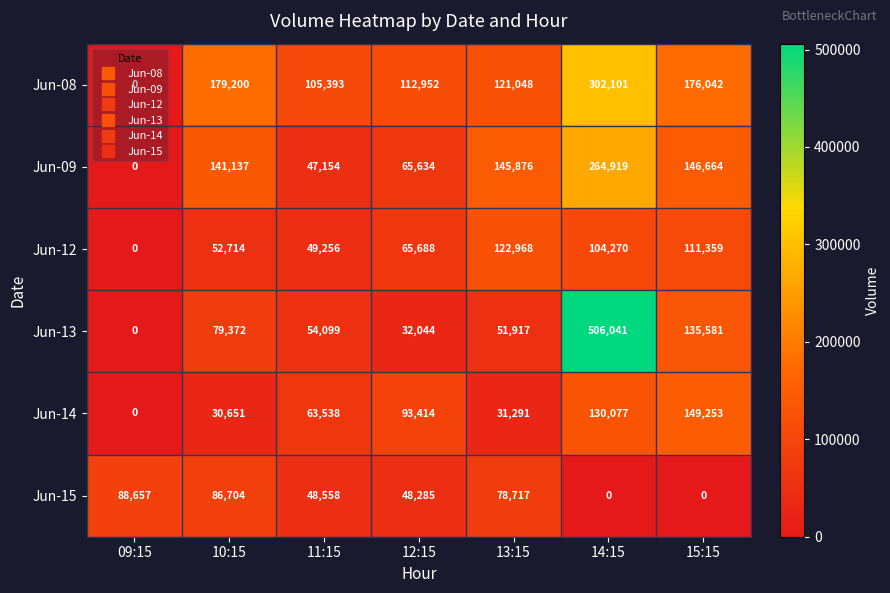

The value of Jun-14 at 13:15 is 18386. True or false?

False